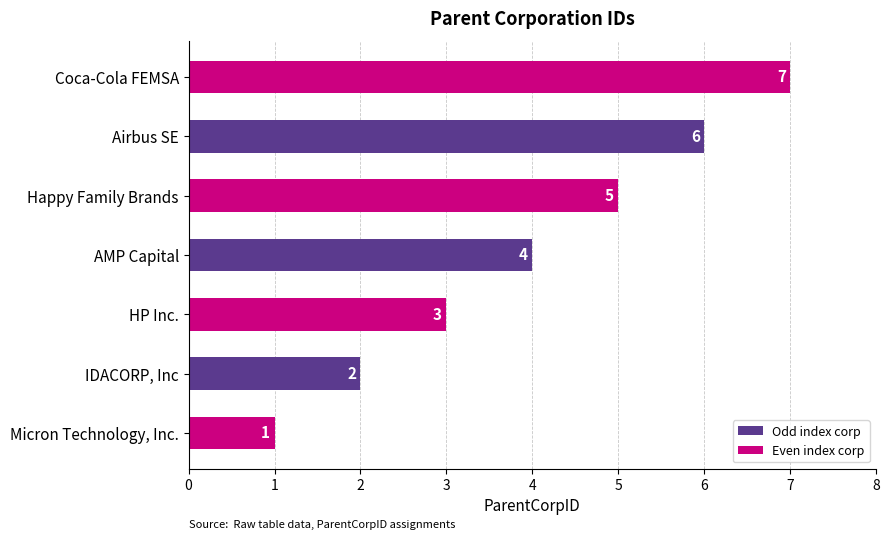

Read the value at HP Inc..

3